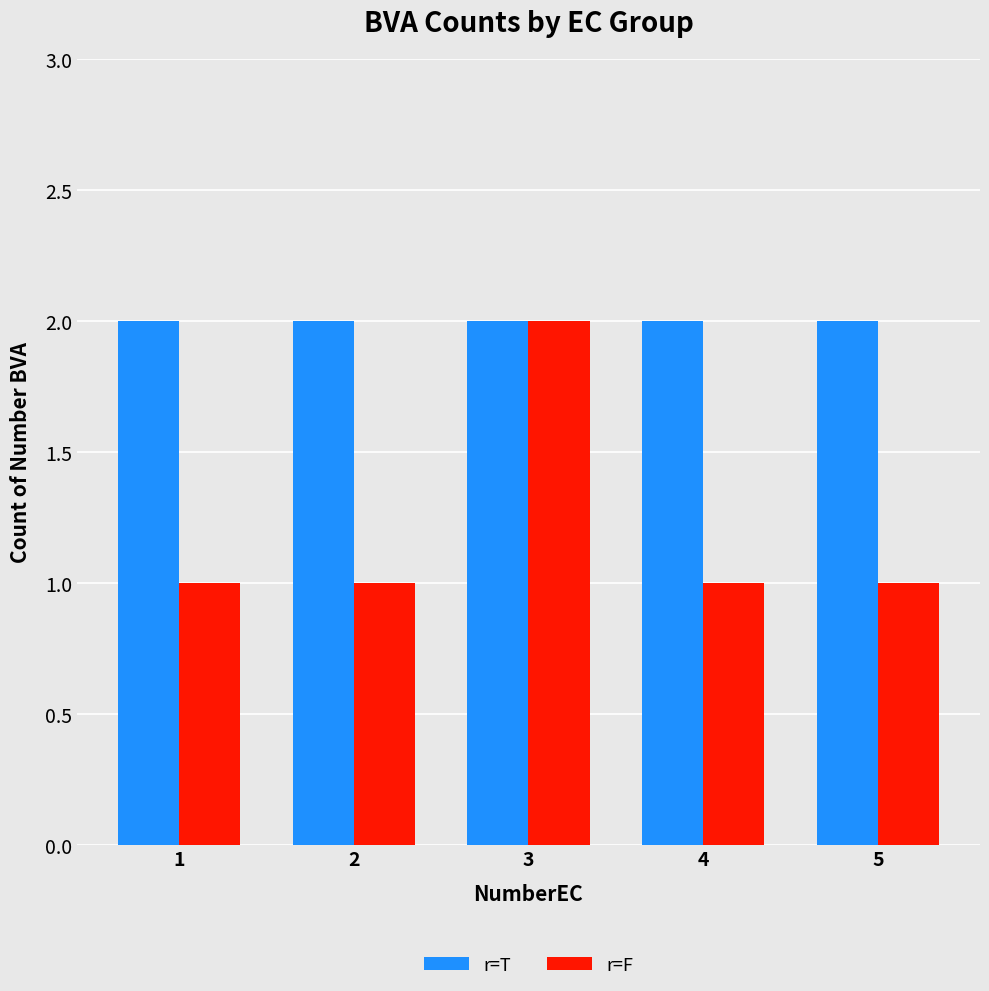

At which category is the sum across all series the highest?

3